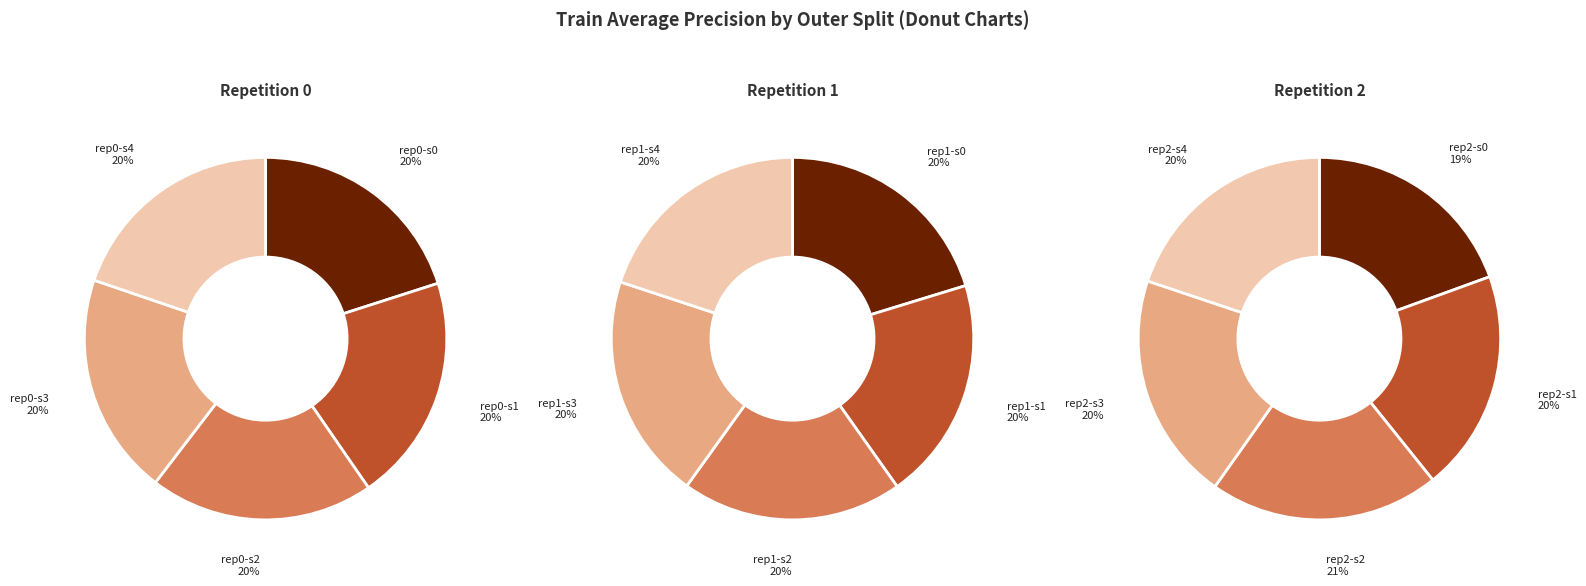

Count the number of slices in the pie.

15